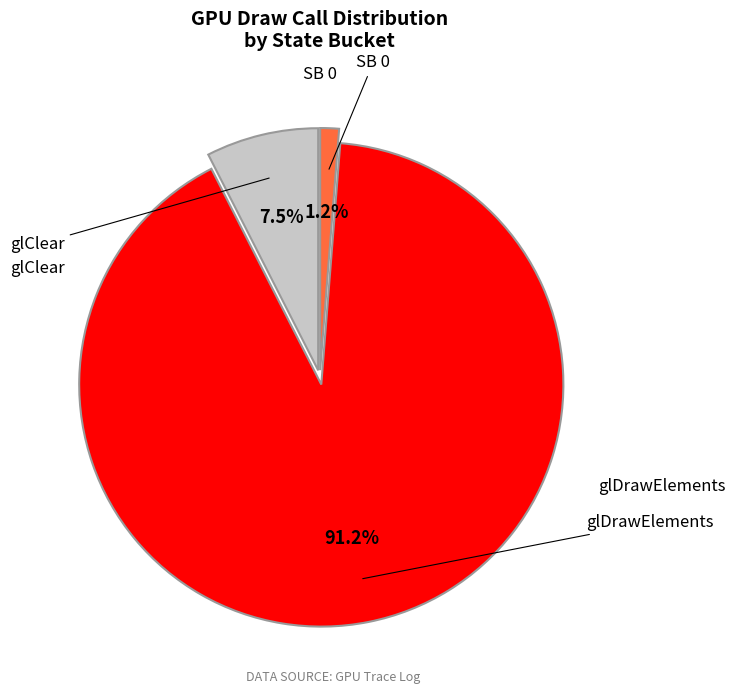

Count the number of slices in the pie.

3